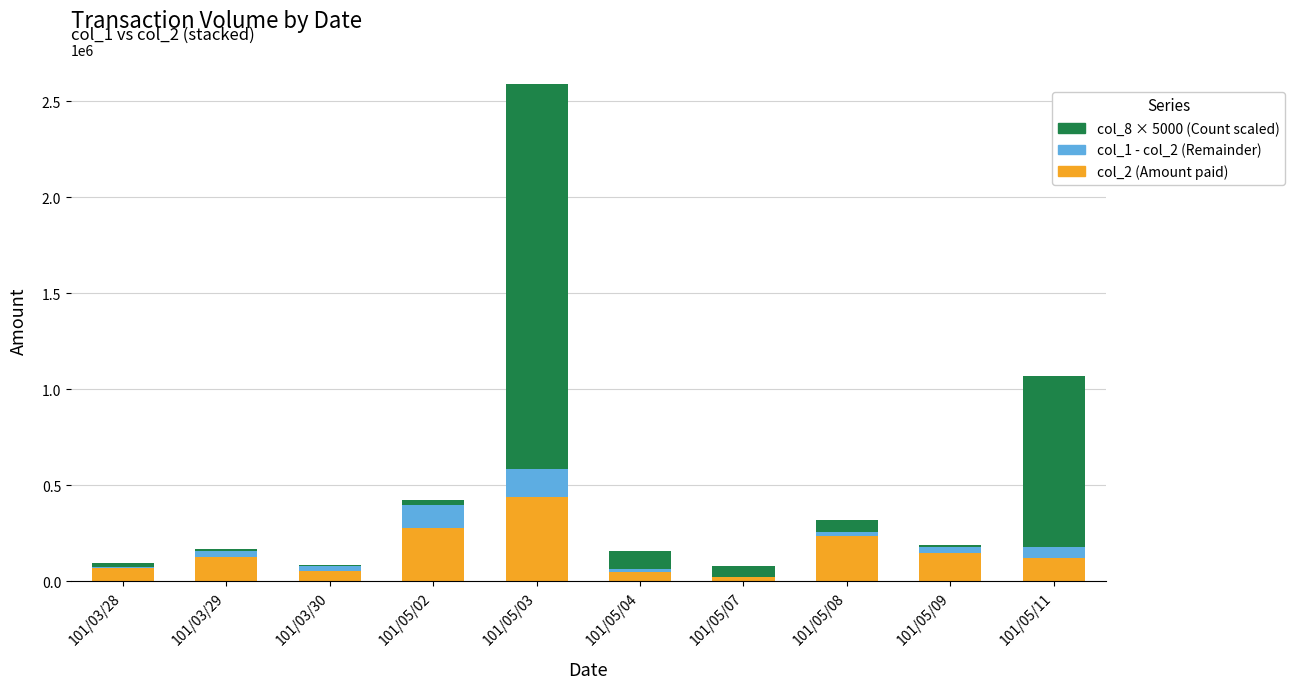

At which label does col_2 (Amount paid) reach its peak?

101/05/03